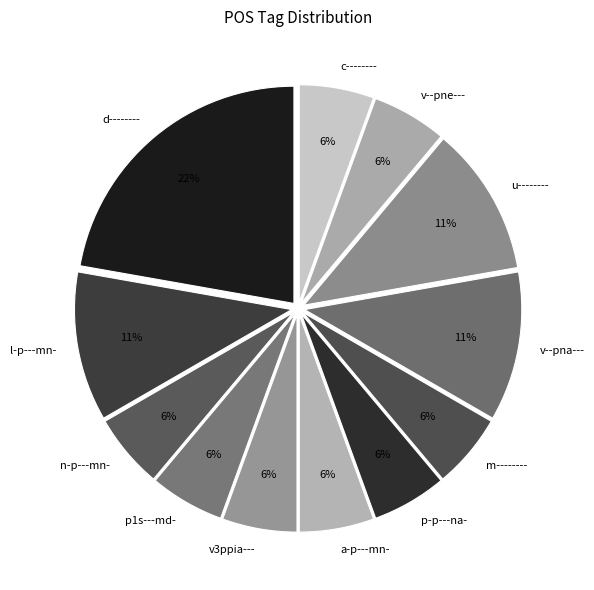

Which has a higher value, l-p---mn- or a-p---mn-?

l-p---mn-